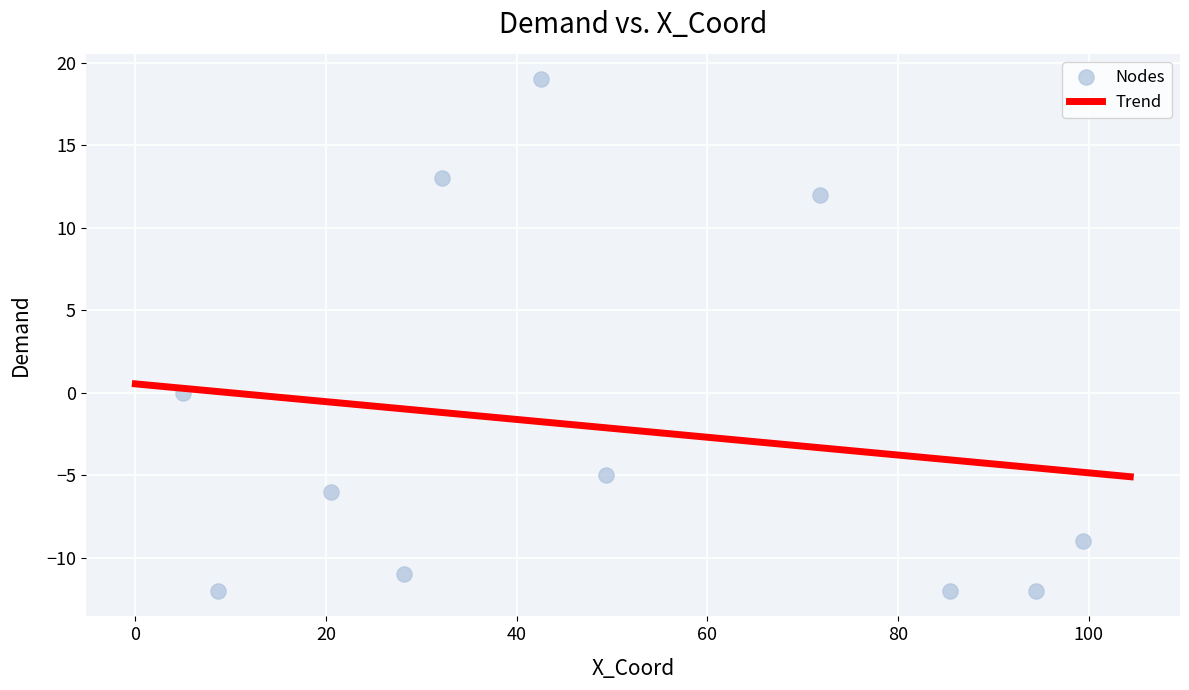

What is the range of Y values (max minus min)?

31